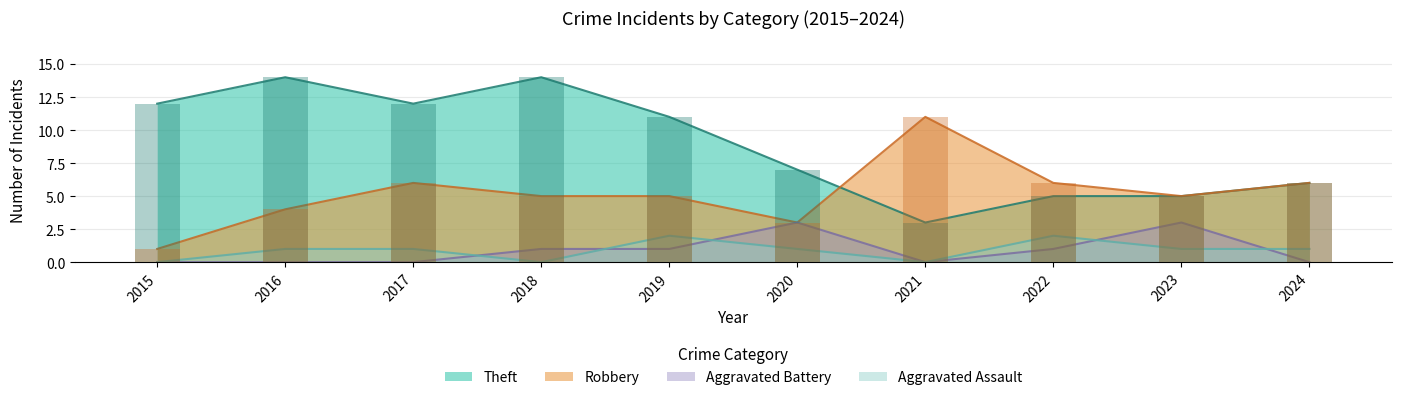

Does the chart contain any negative values?

No